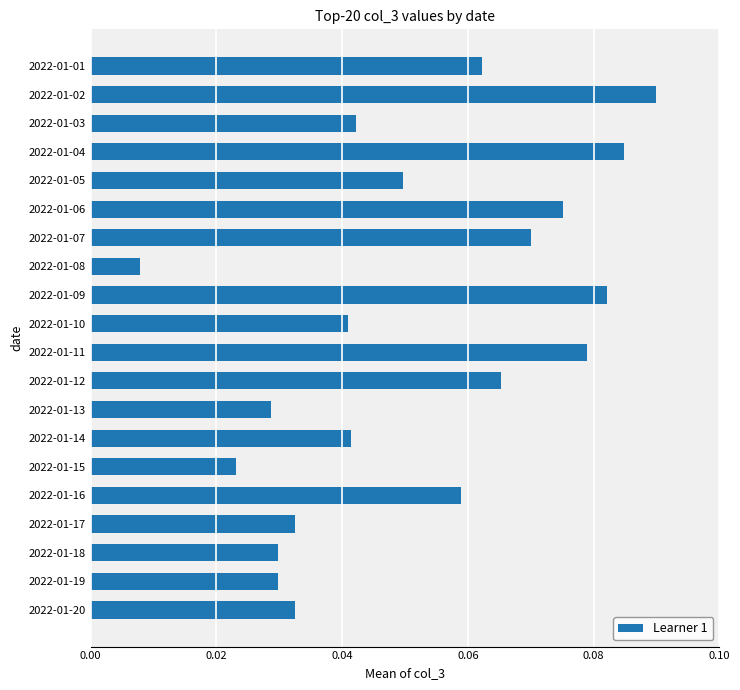

At which label is the value closest to 0?

2022-01-08